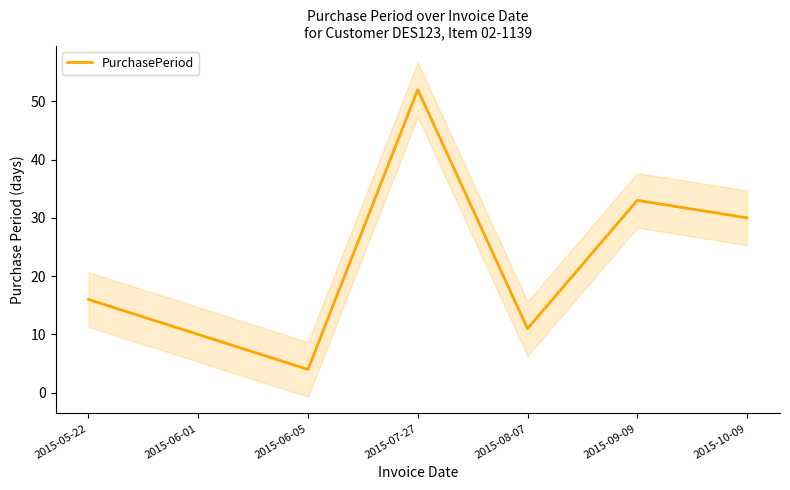

True or false: the data shows 30 at 2015-10-09.

True